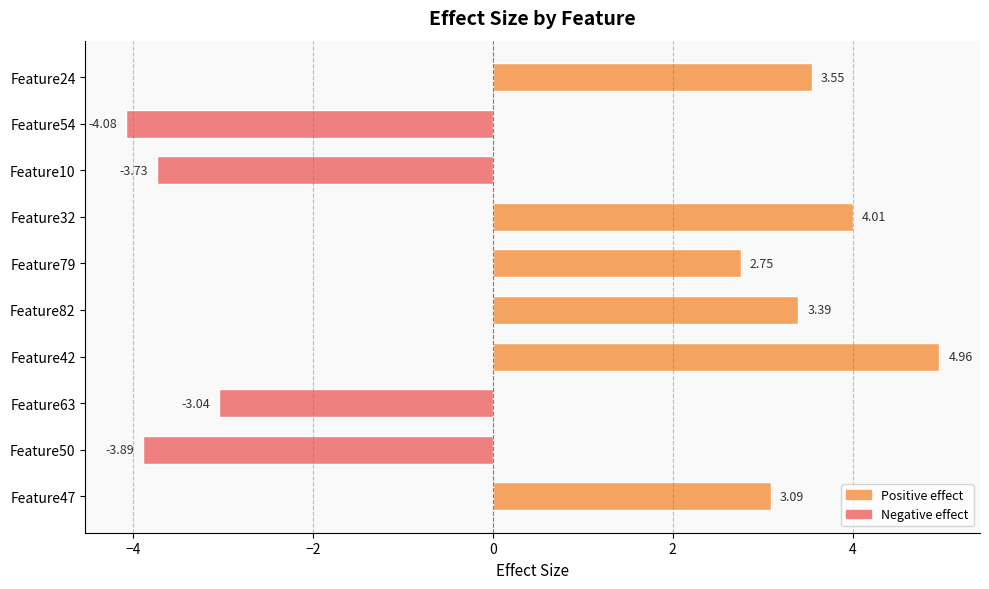

What is the change in value from Feature82 to Feature24?

+0.2